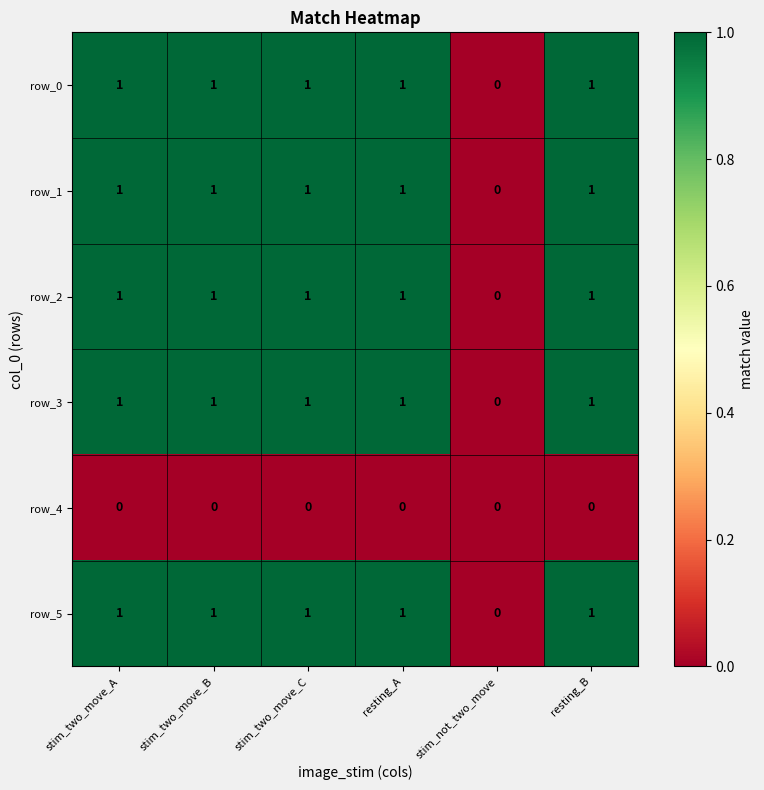

What is the average value of the row_0 series?

1